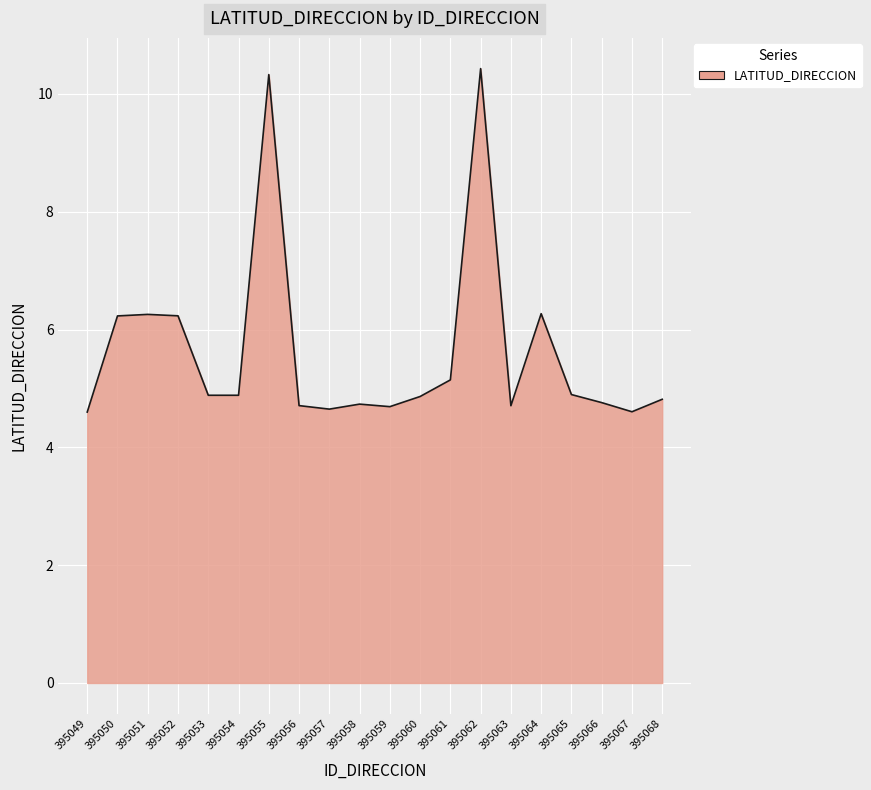

Approximately how many times larger is the value at 395065 compared to 395061?

1.0